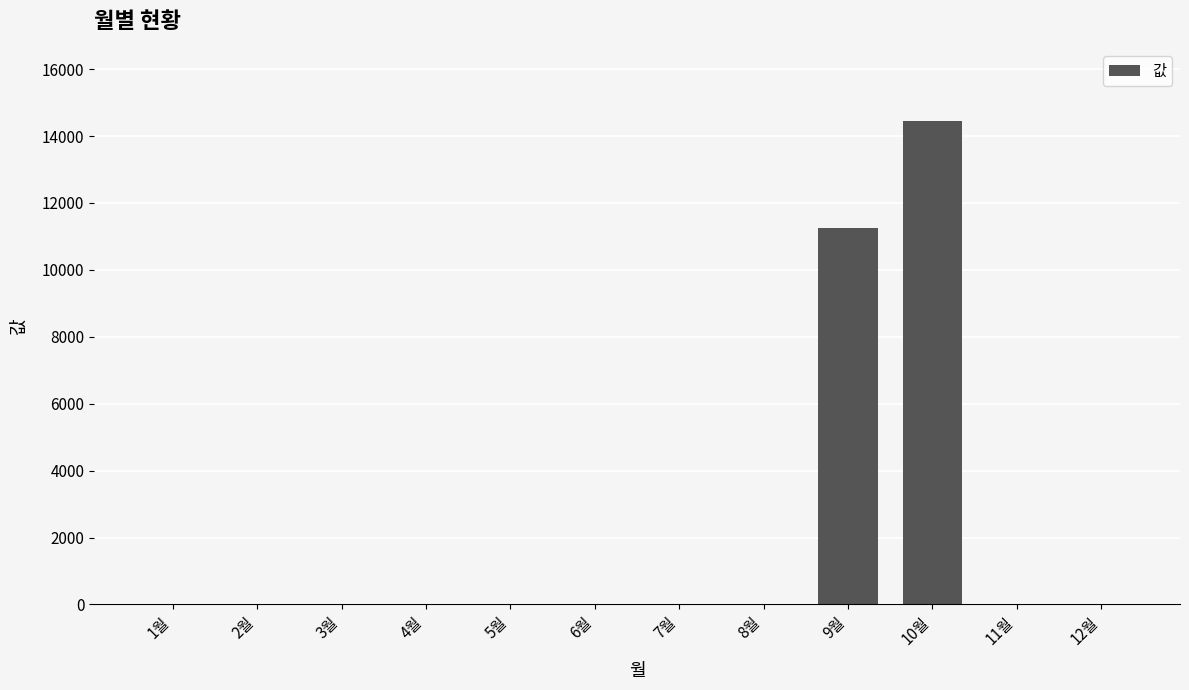

What is the change in value from 2월 to 10월?

+14440